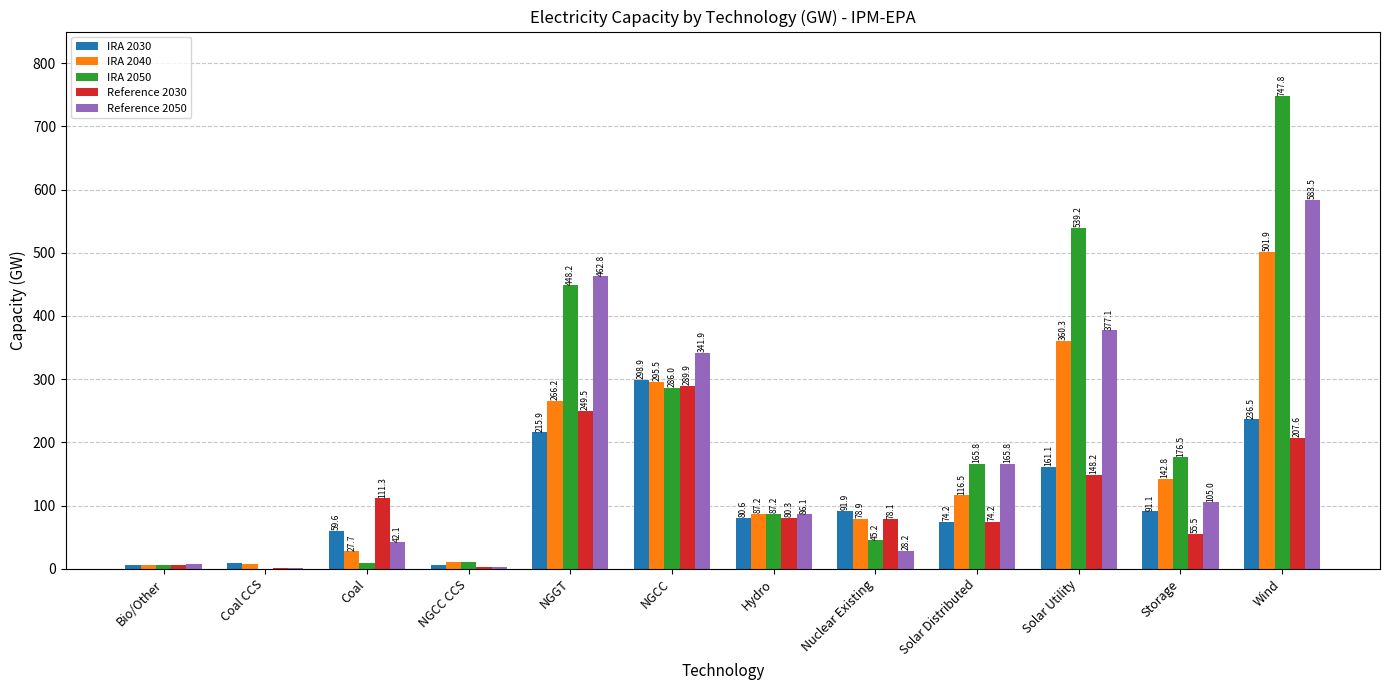

How many data points in IRA 2040 are above 116?

6